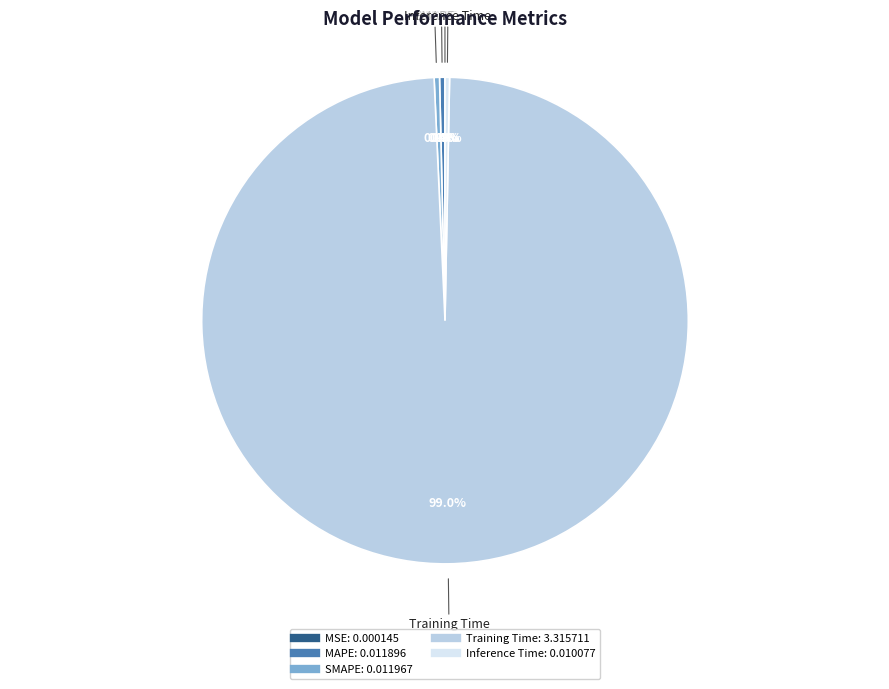

Which slice is the largest?

Training Time